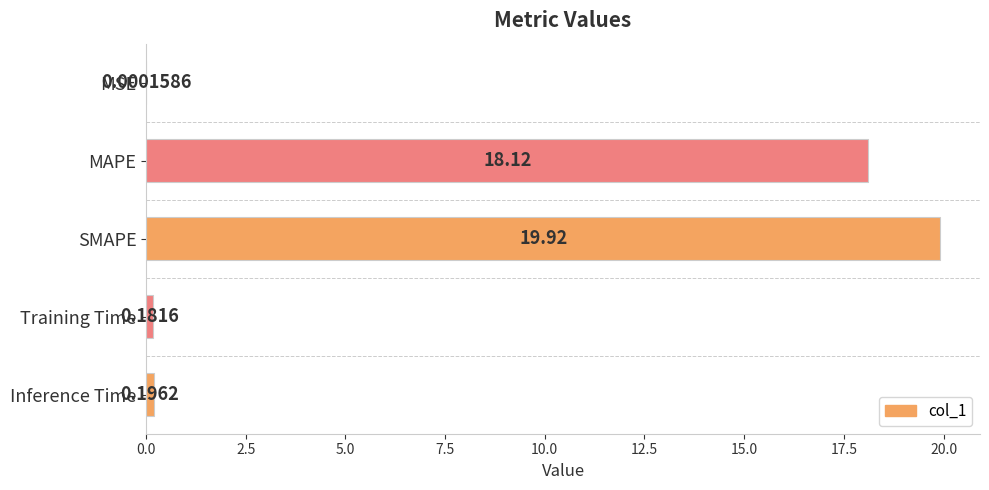

What is the sum of the values at MSE and MAPE?

18.1